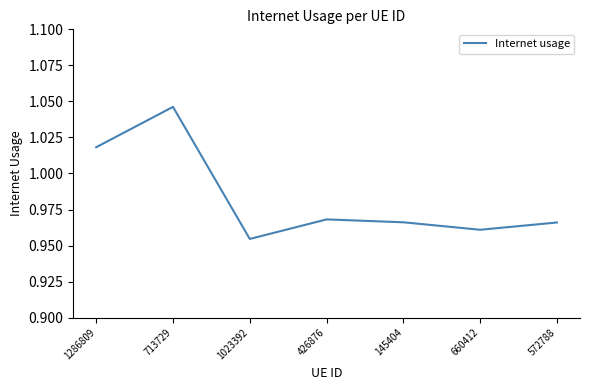

Where is the first local maximum?

713729